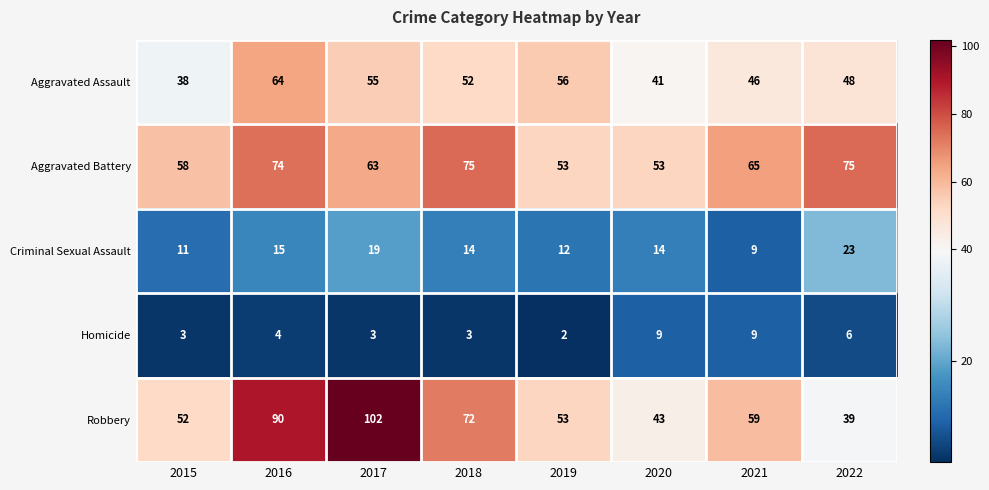

At how many categories does at least one series exceed 80?

2